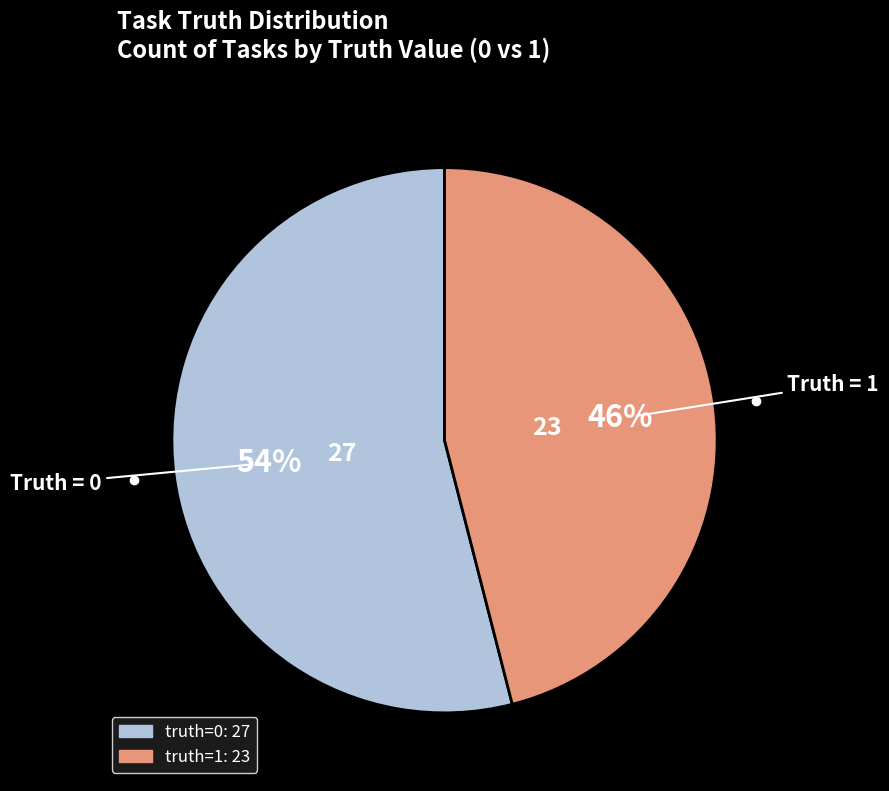

Is there a majority slice in this chart?

Yes